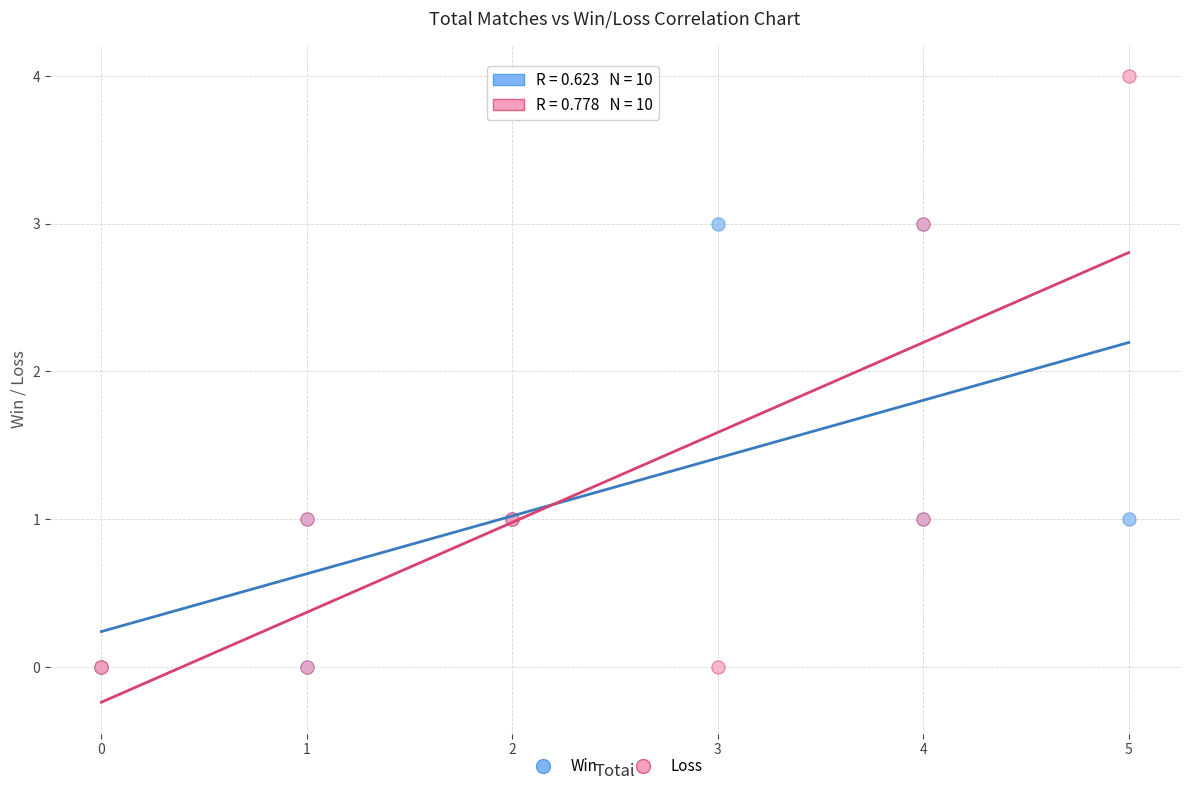

What are all the series names shown in the legend?

Win, Loss